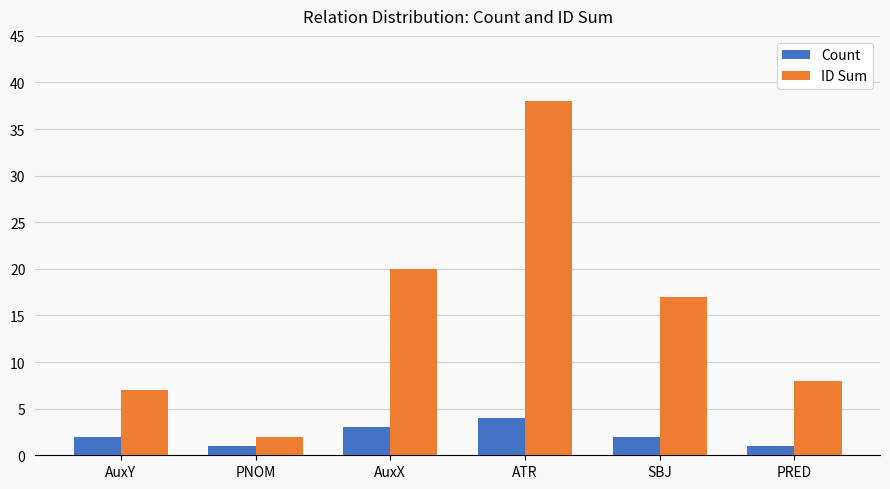

Between AuxX and ATR, which series saw the biggest shift?

ID Sum